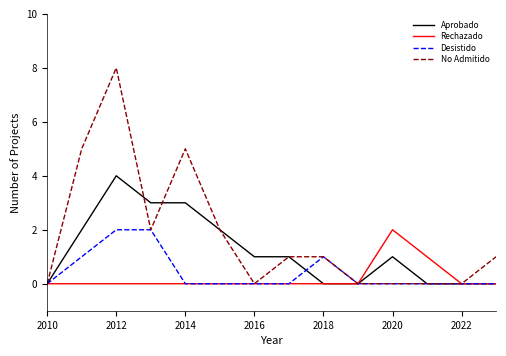

Which series has the largest total across all categories?

No Admitido